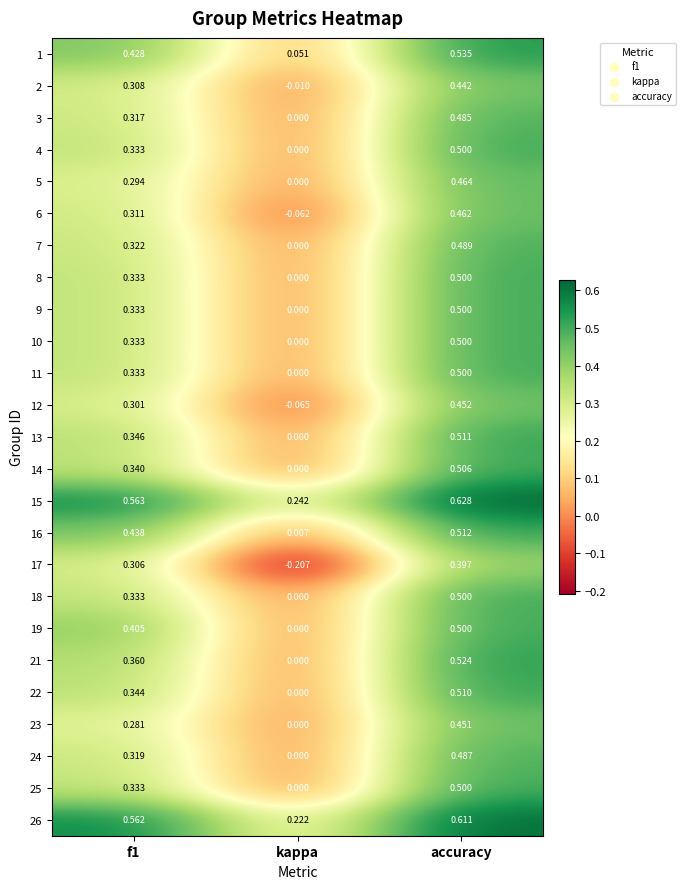

Which series has the largest range (max minus min)?

17